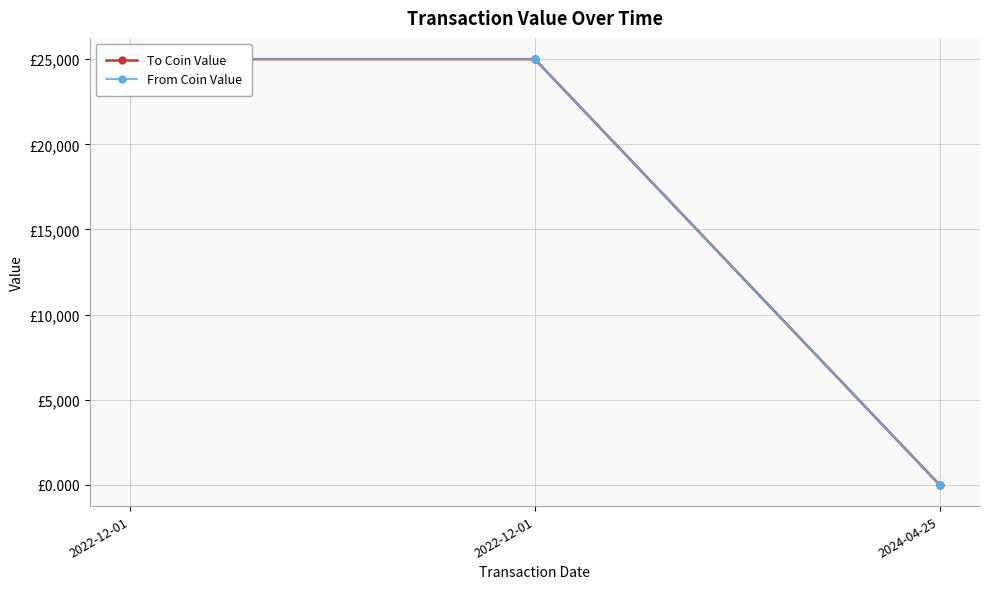

Is this an area chart (filled region under the line)?

No